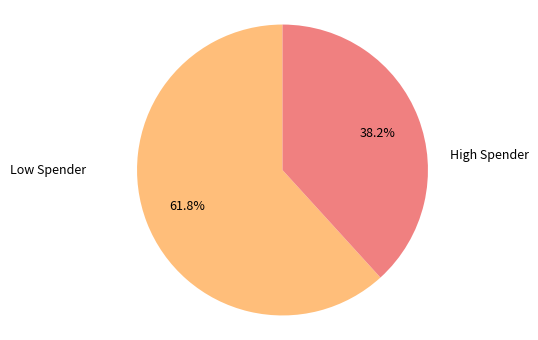

Is there any slice that represents more than half of the pie?

Yes